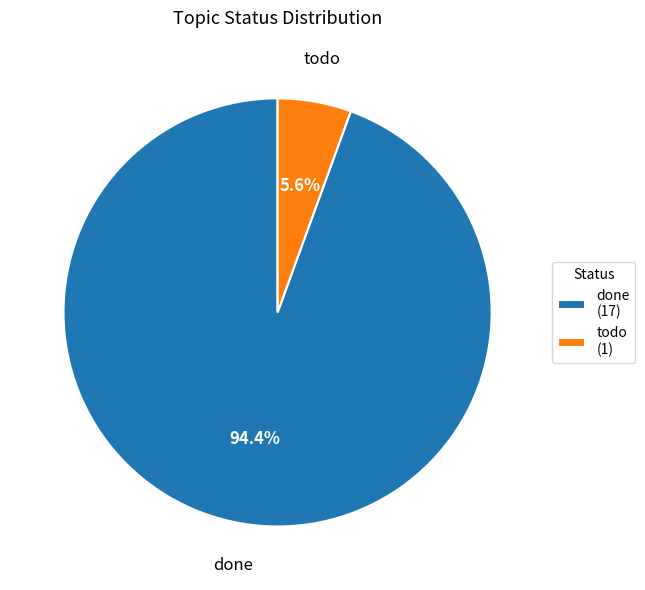

To the nearest percent, what is the difference between the done and todo slice percentages?

89%